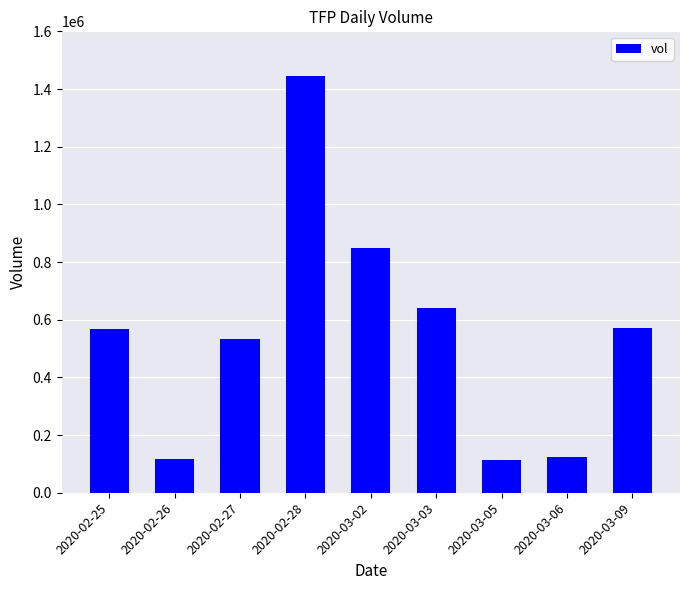

What is the minimum value shown in the chart?

115000